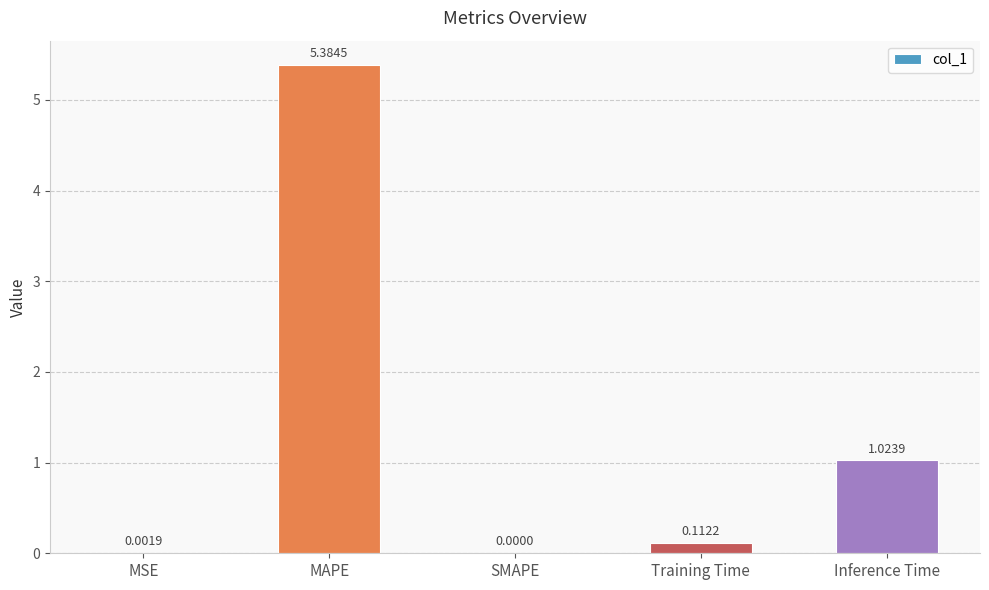

What is the sum of all values?

6.5